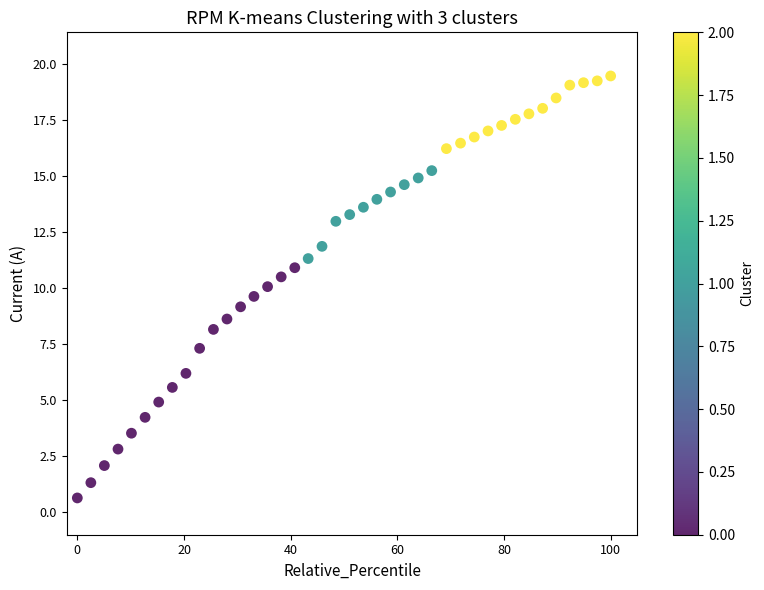

What is the range of Y values (max minus min)?

18.8